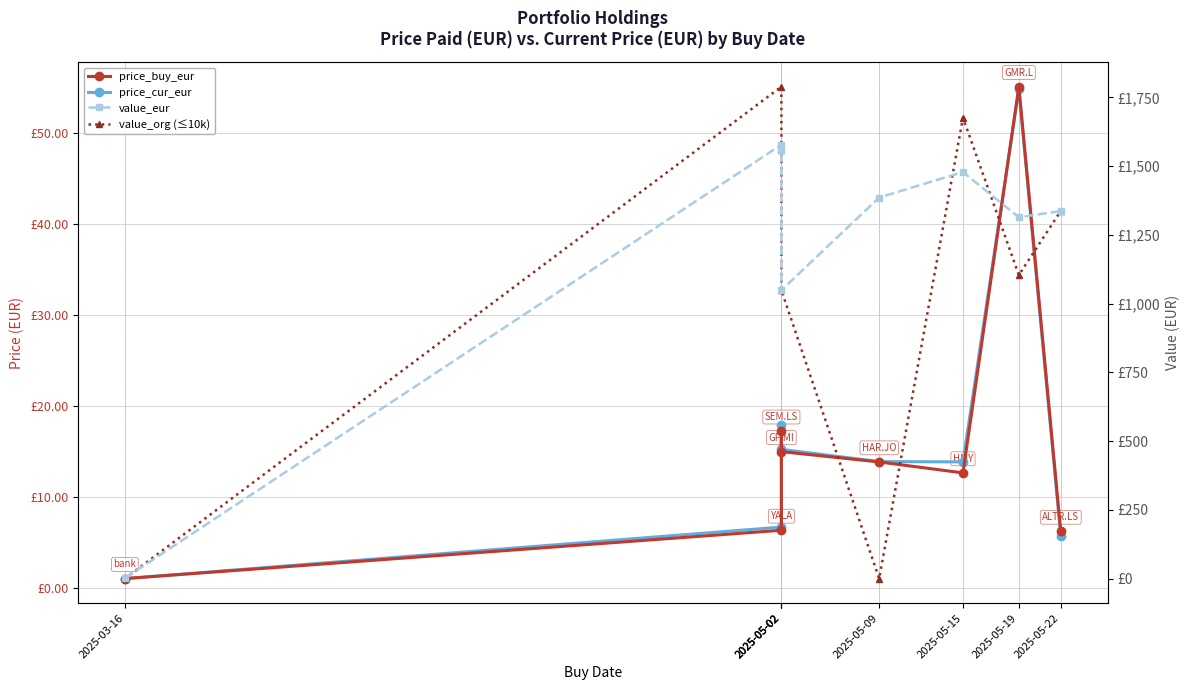

What is the label of the 5th point from the right?

2025-05-02